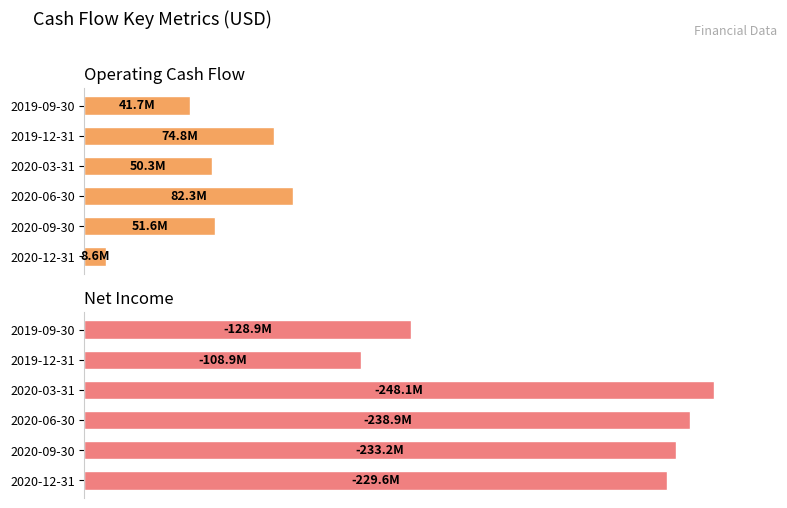

List the series in order of their peak value, lowest first.

Operating Cash Flow, Net Income